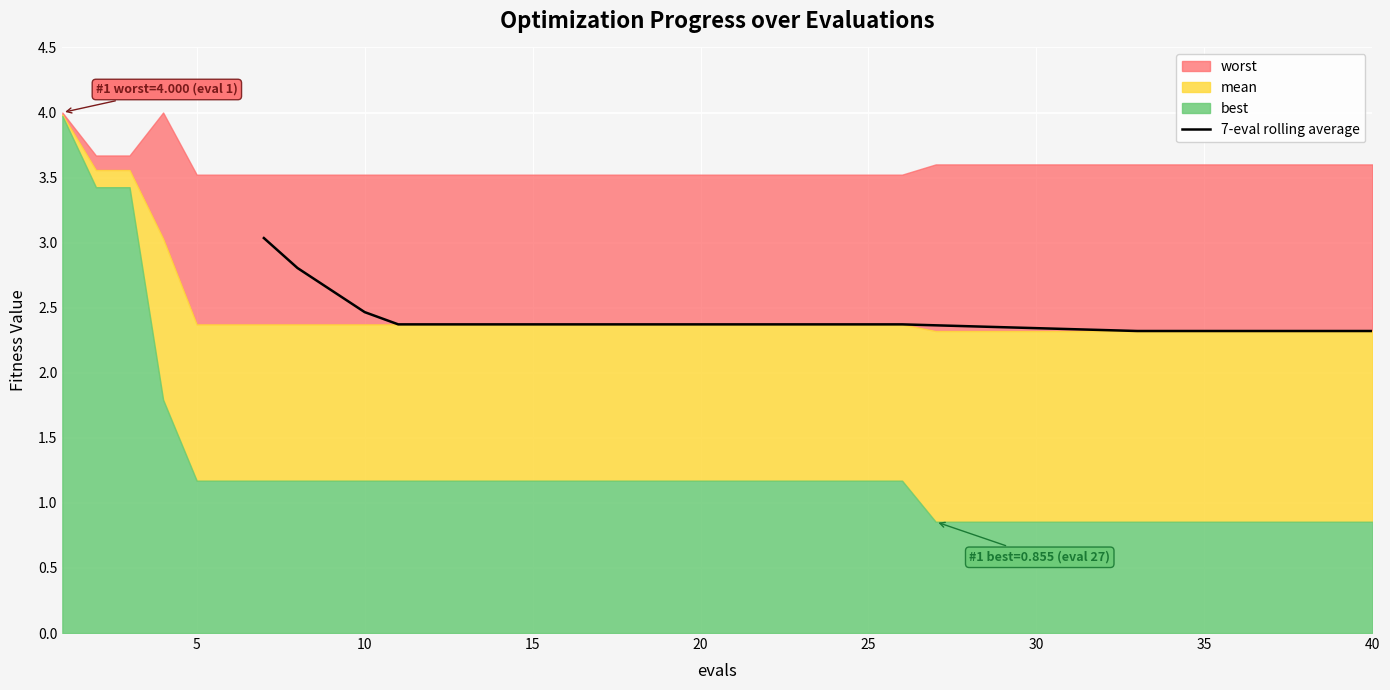

What is the average value?

2.4